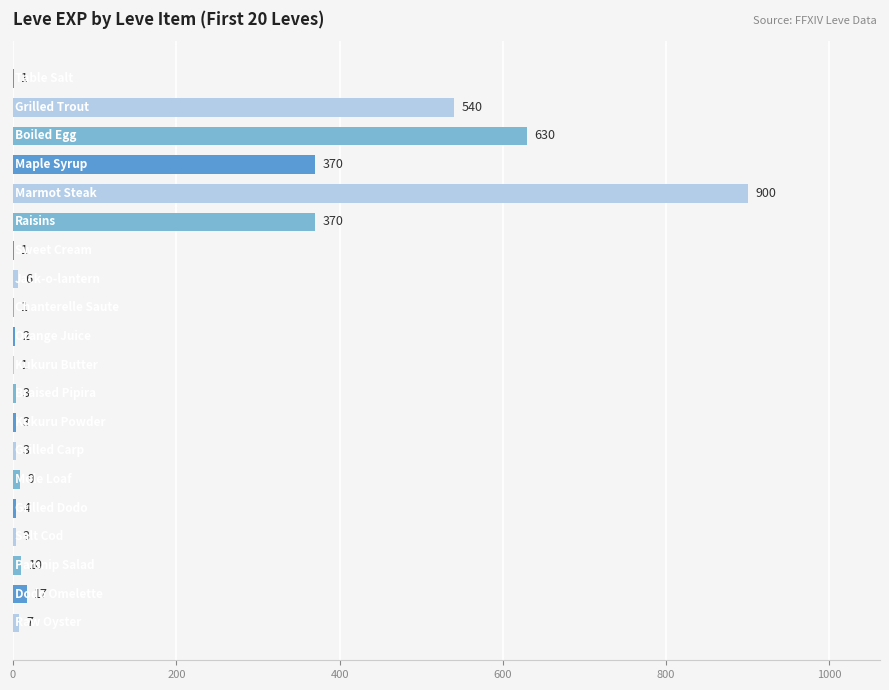

What is the sum of all values?

2881